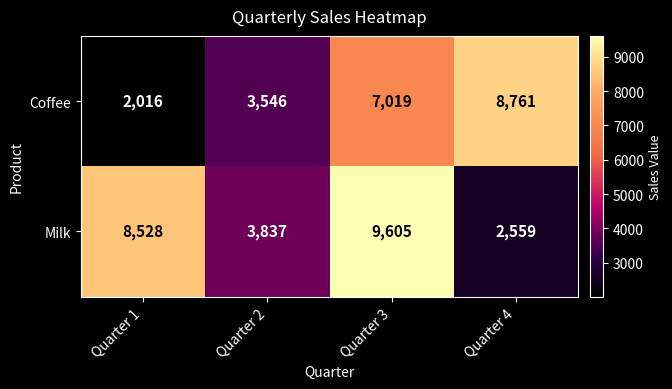

What is the average value of the Coffee series?

5336